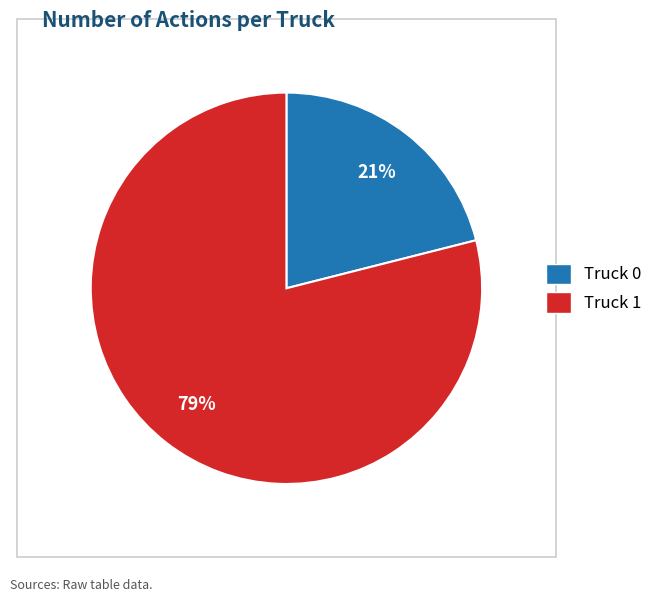

To the nearest percent, what is the difference between the largest and smallest slice percentages?

58%